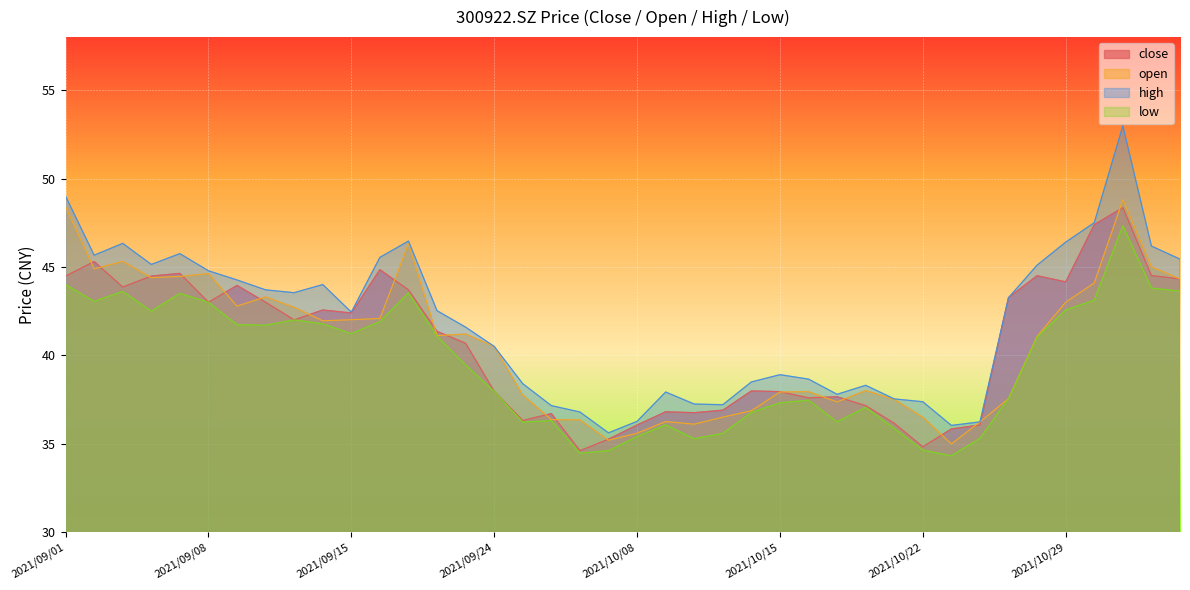

What is the label of the 3rd point from the left?

2021/09/03